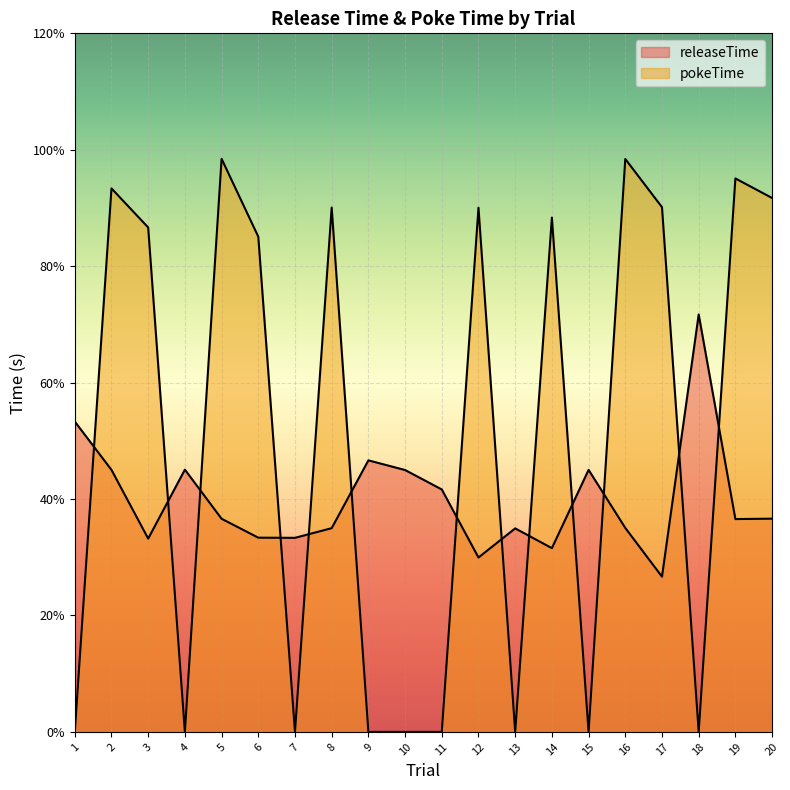

What is the sum of the releaseTime values at 2 and 17?

0.7